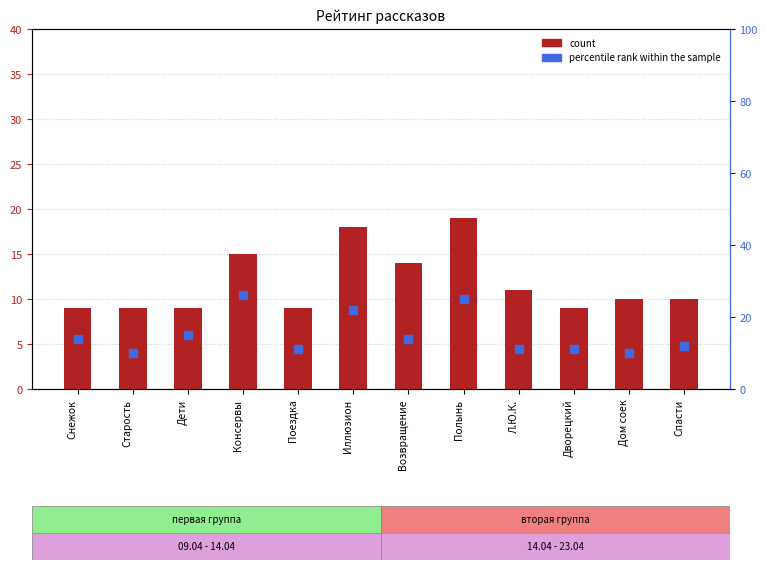

At how many categories does at least one series exceed 12?

6